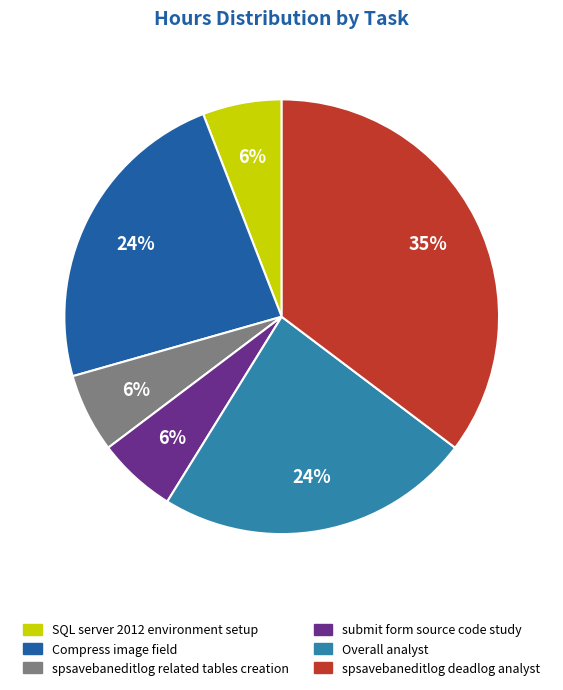

What is the largest slice in the pie chart?

spsavebaneditlog deadlog analyst